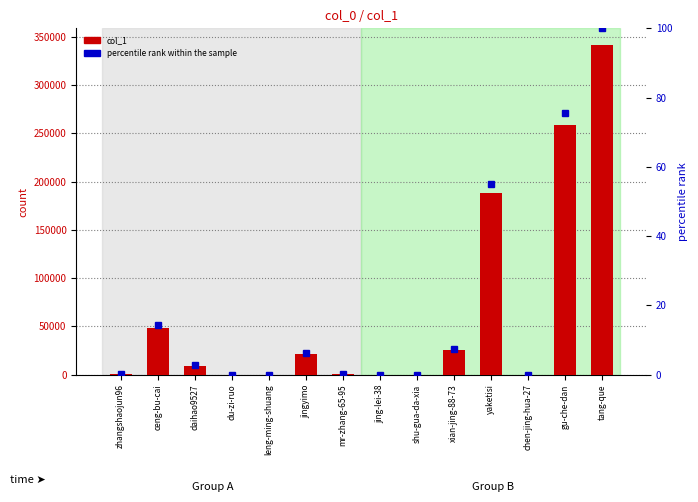

At which label is col_1 closest to 170962?

yaketisi